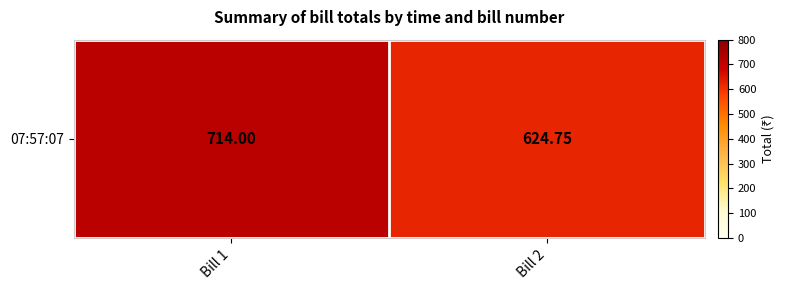

Is it true that the value at Bill 1 is 1198.6?

False